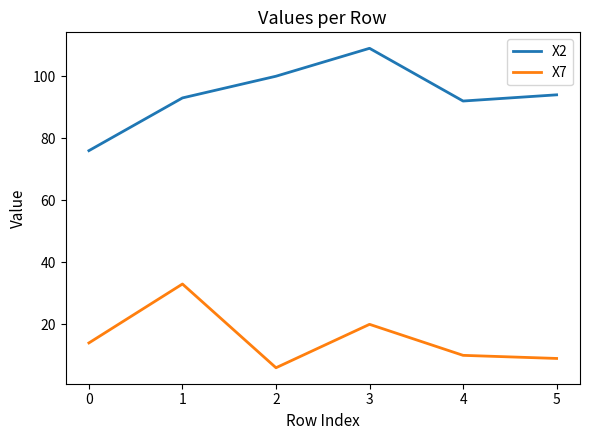

What is the maximum value for X7?

33